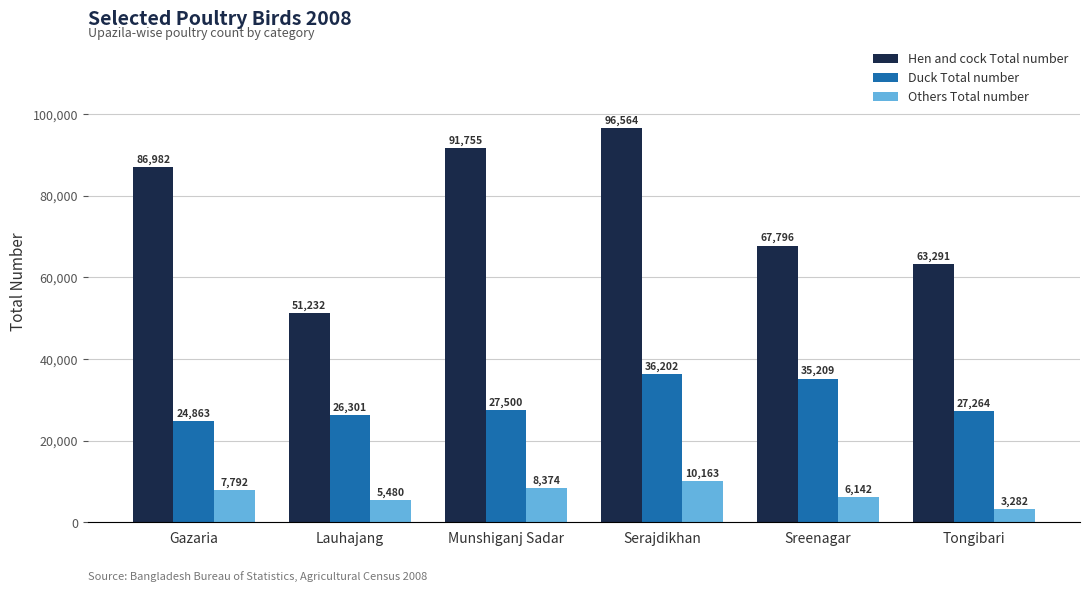

Reading right to left, list all the values displayed in this chart.

Hen and cock Total number: Tongibari=63291	Sreenagar=67796	Serajdikhan=96564	Munshiganj Sadar=91755	Lauhajang=51232	Gazaria=86982
Duck Total number: Tongibari=27264	Sreenagar=35209	Serajdikhan=36202	Munshiganj Sadar=27500	Lauhajang=26301	Gazaria=24863
Others Total number: Tongibari=3282	Sreenagar=6142	Serajdikhan=10163	Munshiganj Sadar=8374	Lauhajang=5480	Gazaria=7792